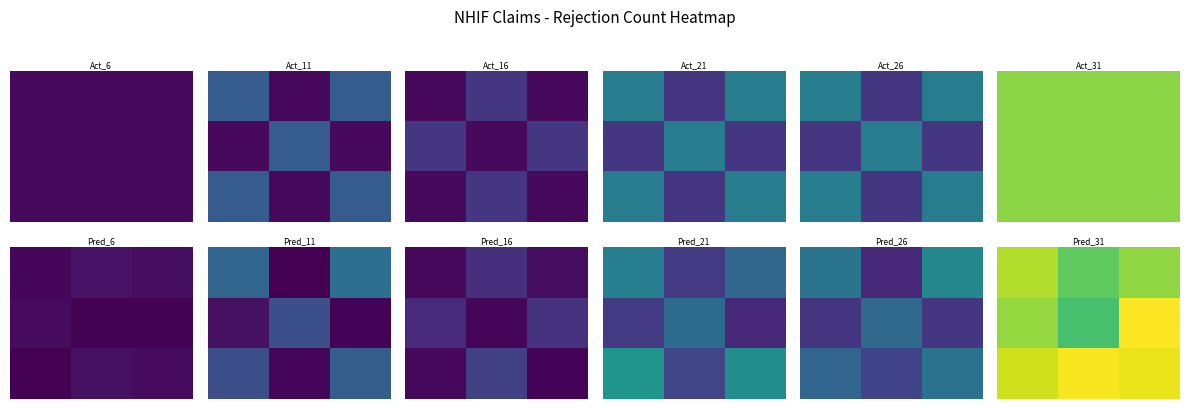

What is the spread (max minus min) of values at 0?

0.6